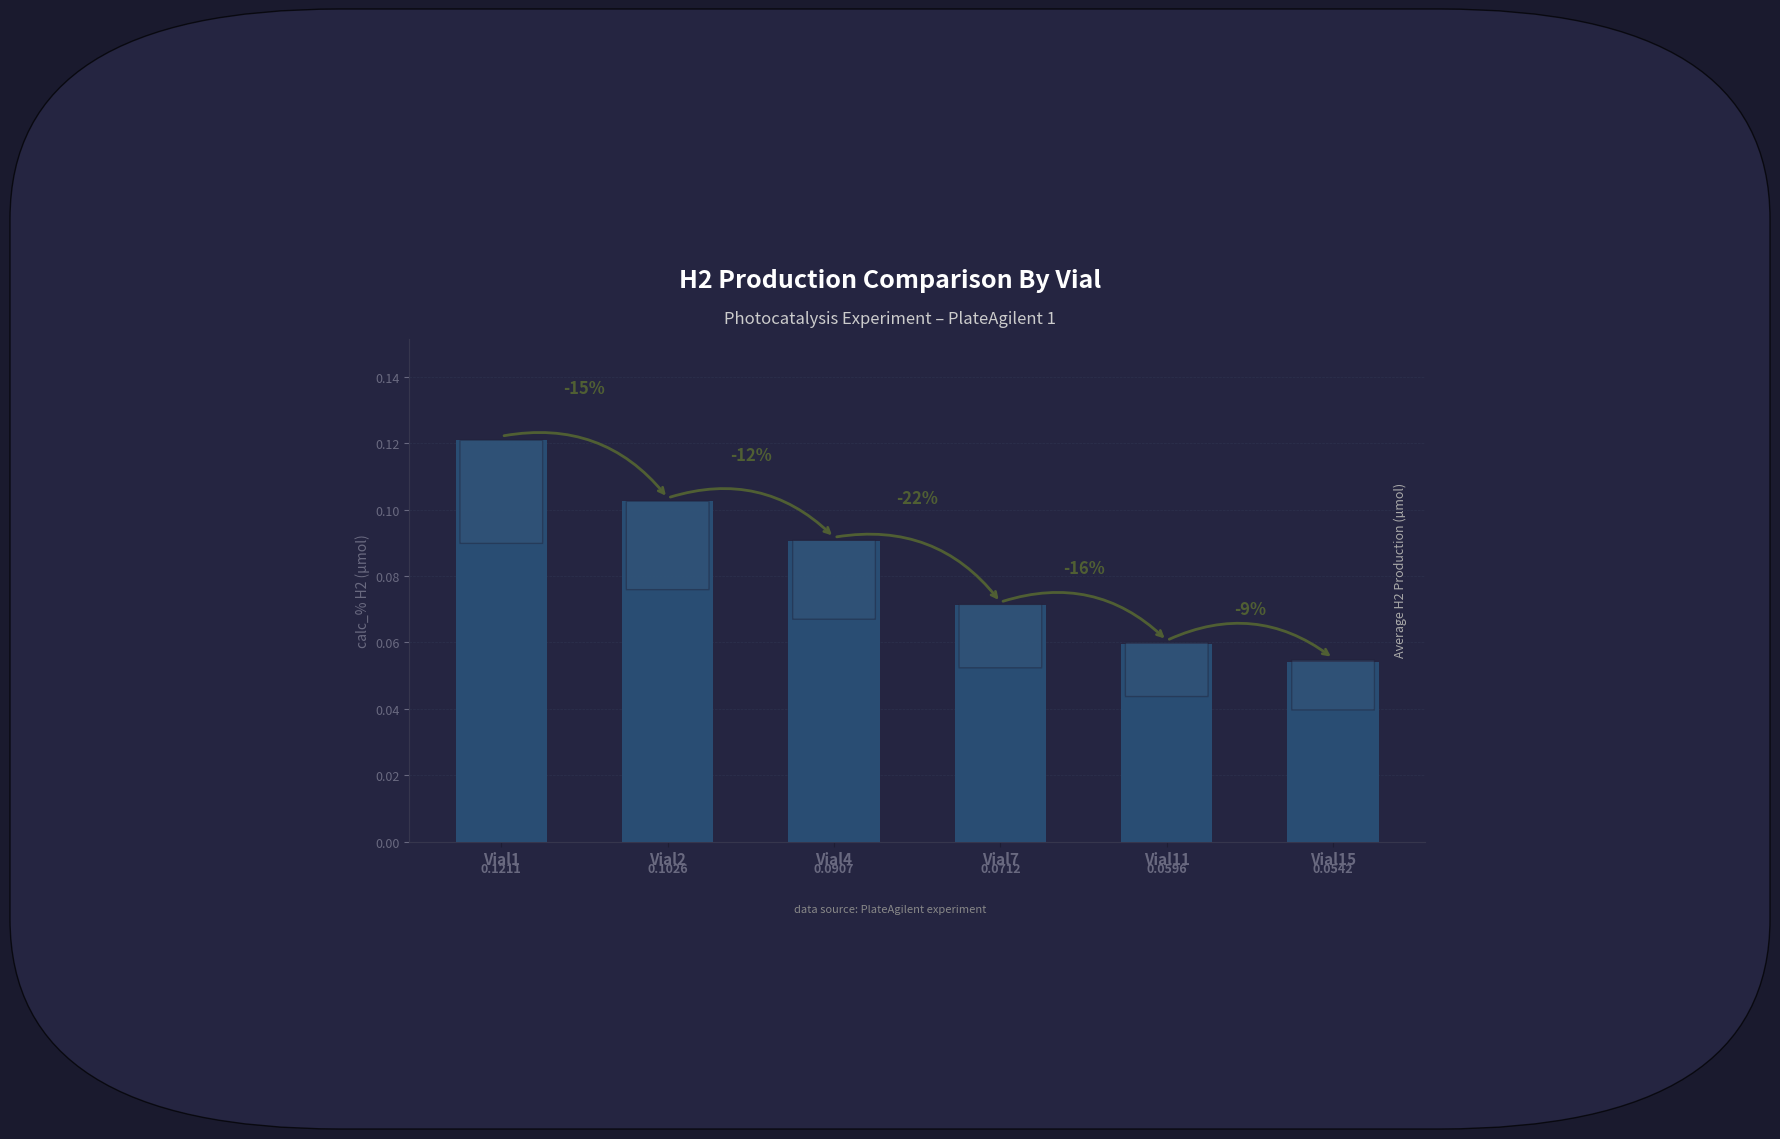

Rank the categories by value from highest to lowest.

Vial1, Vial2, Vial4, Vial7, Vial11, Vial15